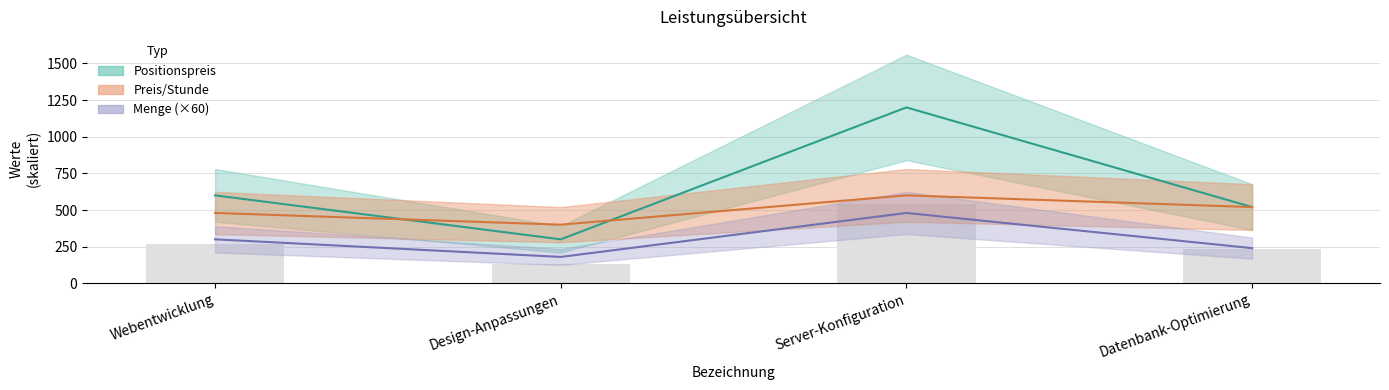

Is it true that Preis/Stunde equals 566 at Design-Anpassungen?

False